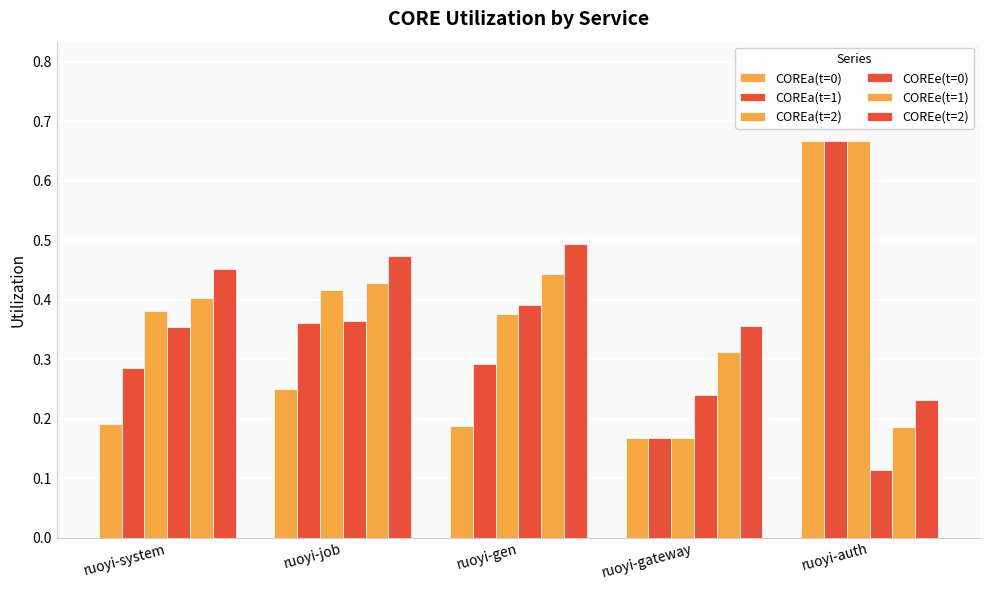

Does the chart contain any negative values?

No